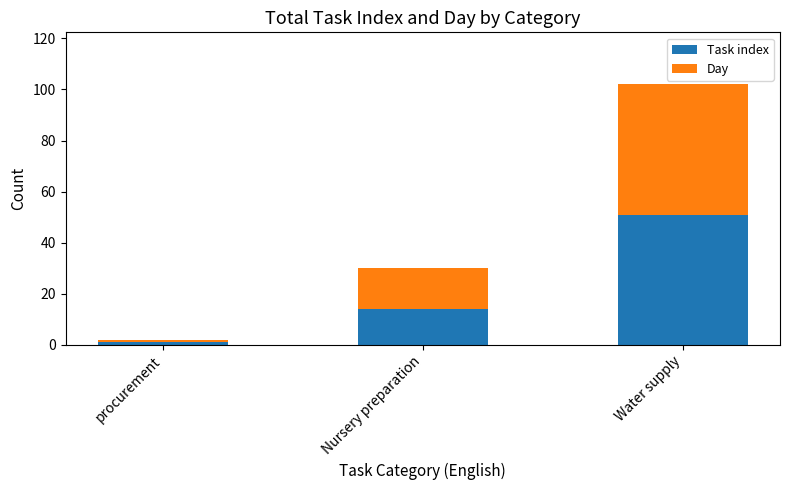

What is the maximum value for Task index?

51